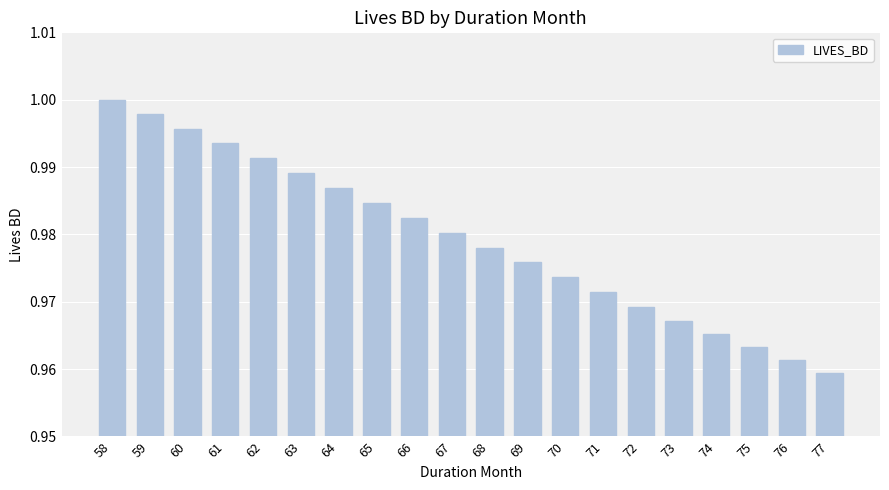

Is it true that the value at 69 is 0.6?

False